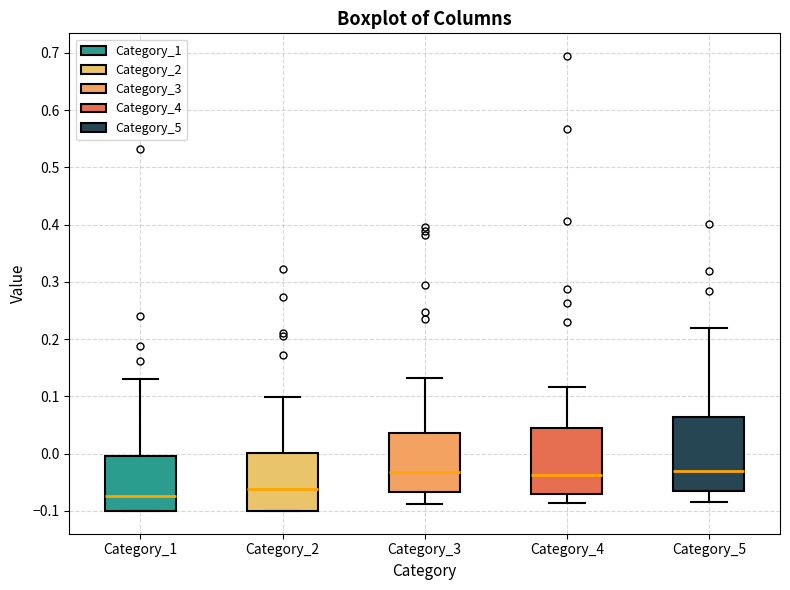

Reading left to right, read every box against the y-axis: the position of its median line, the range the box covers, and the ends of its whiskers. The values are not printed on the chart, so give them approximately, as read against the axis.

Category_1: median -0.07, box -0.10 to 0.00, whiskers -0.10 to 0.13
Category_2: median -0.06, box -0.10 to 0.00, whiskers -0.10 to 0.10
Category_3: median -0.03, box -0.07 to 0.04, whiskers -0.09 to 0.13
Category_4: median -0.04, box -0.07 to 0.04, whiskers -0.09 to 0.12
Category_5: median -0.03, box -0.06 to 0.06, whiskers -0.09 to 0.22